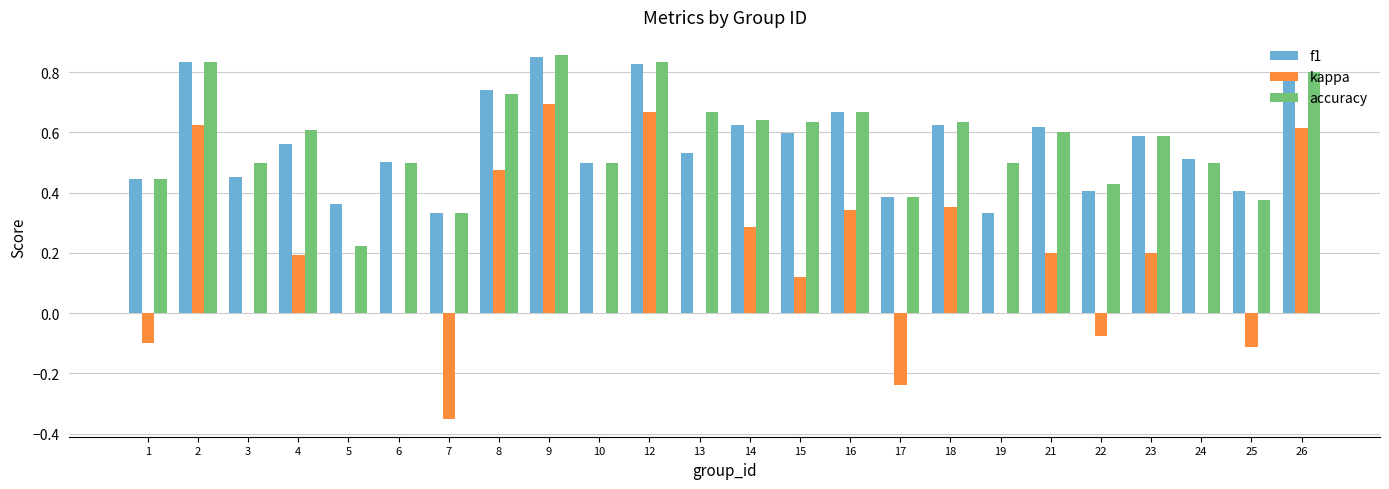

What is the total value across all series at 23?

1.4